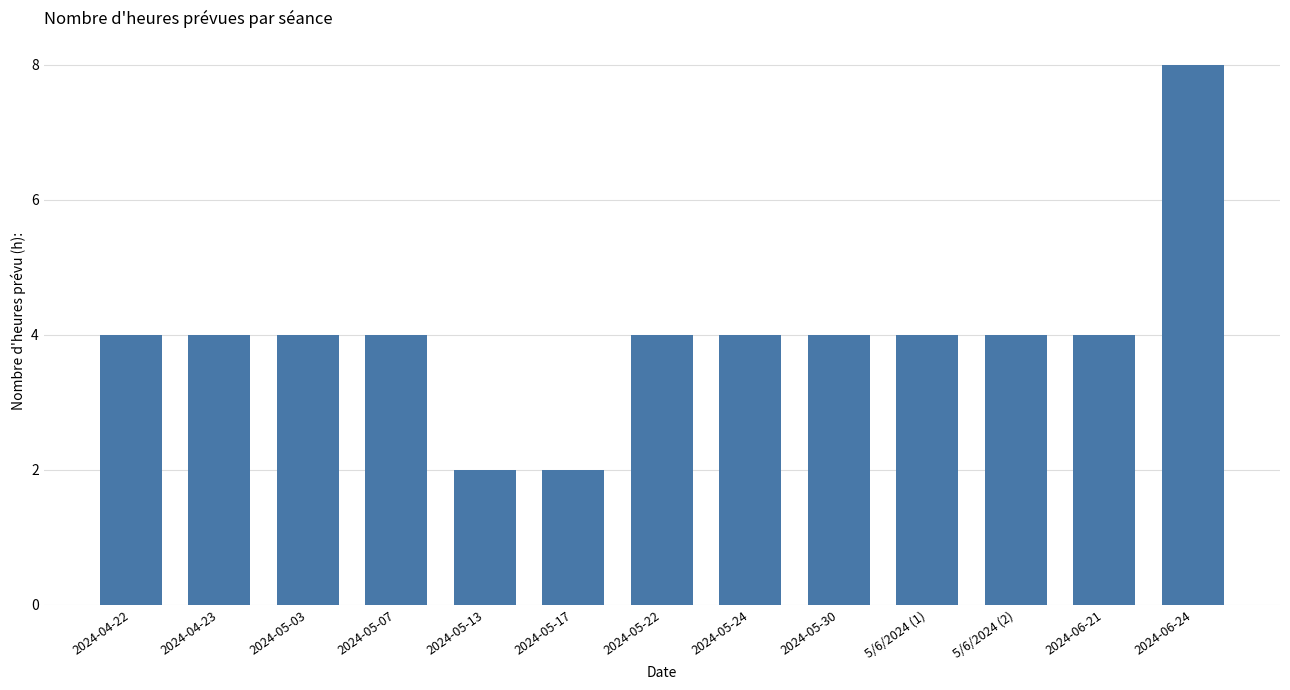

Count the values in the range 4 to 5.

10